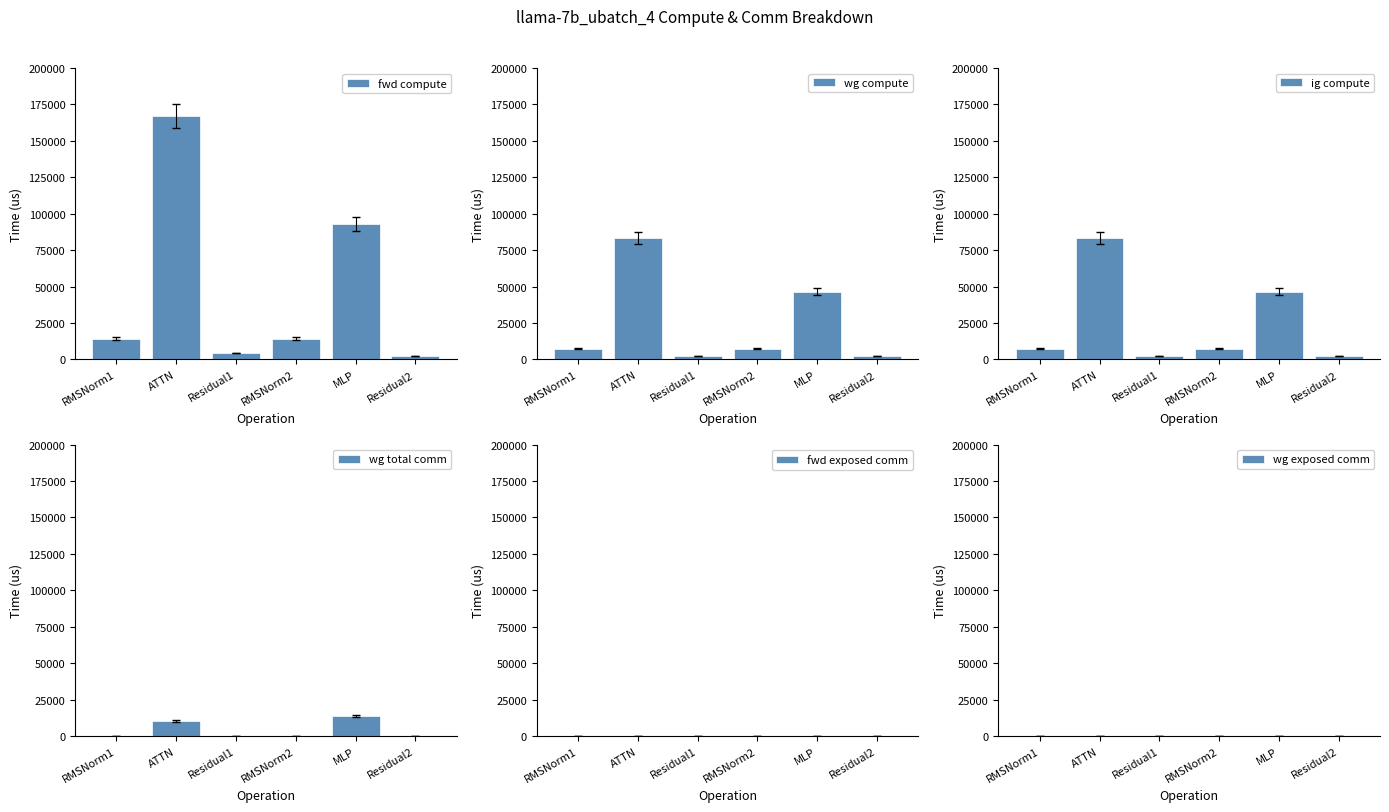

How many categories are shown in the chart?

6